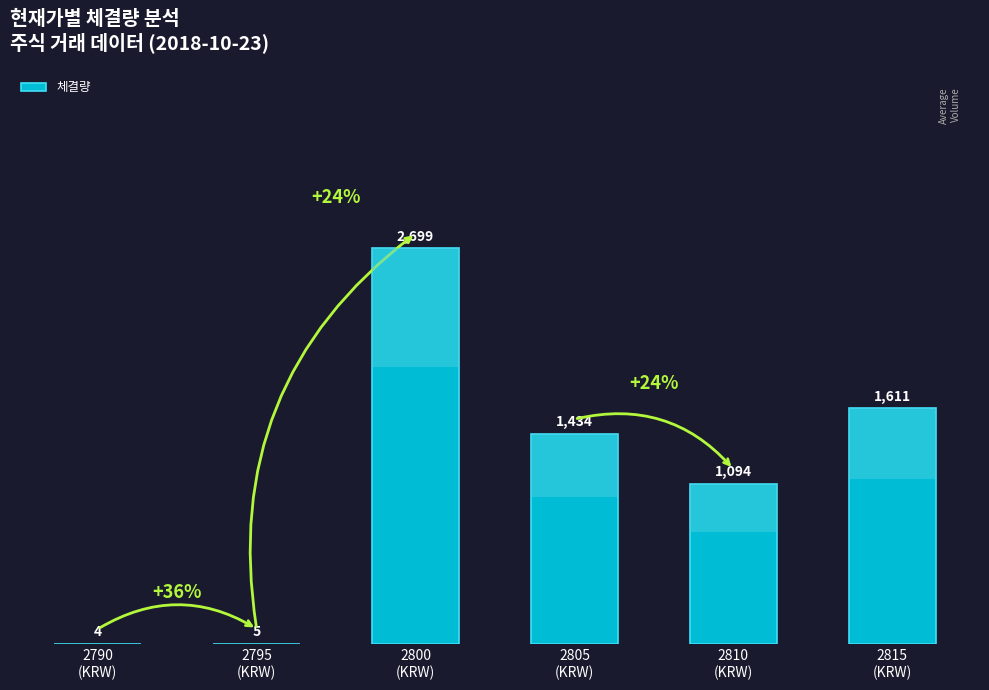

Reading right to left, list all the values displayed in this chart.

1611	1094	1434	2699	5	4